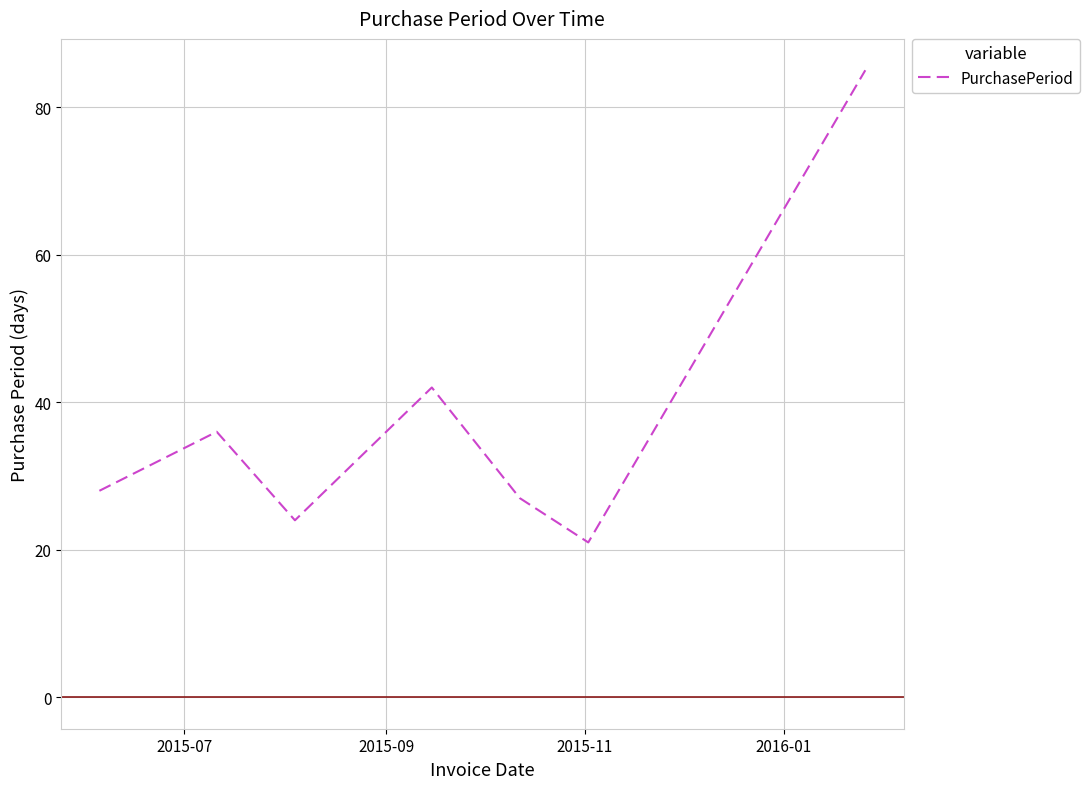

What is the difference between the second highest and minimum values?

21